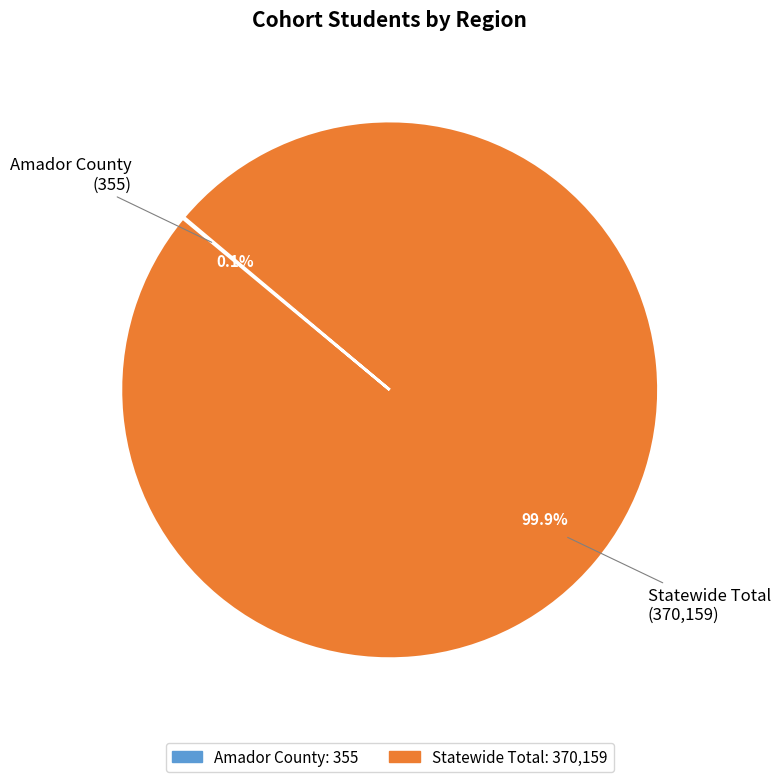

Does any single category account for the majority?

Yes